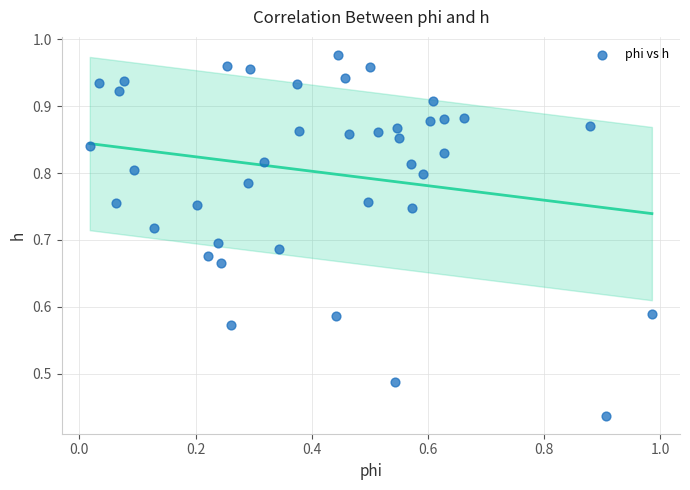

Count the number of points in this scatter plot.

40